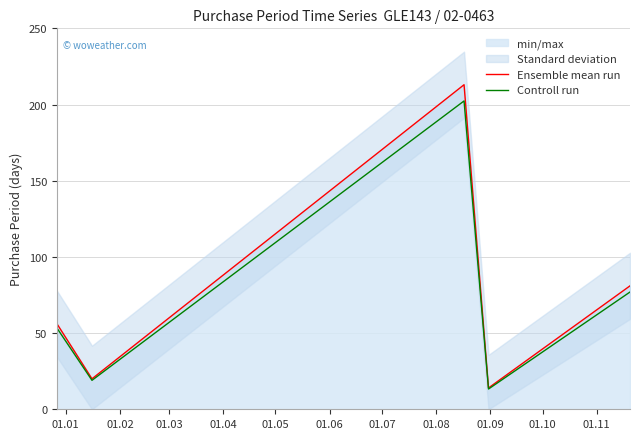

True or false: Controll run and Ensemble mean run intersect in this chart.

False